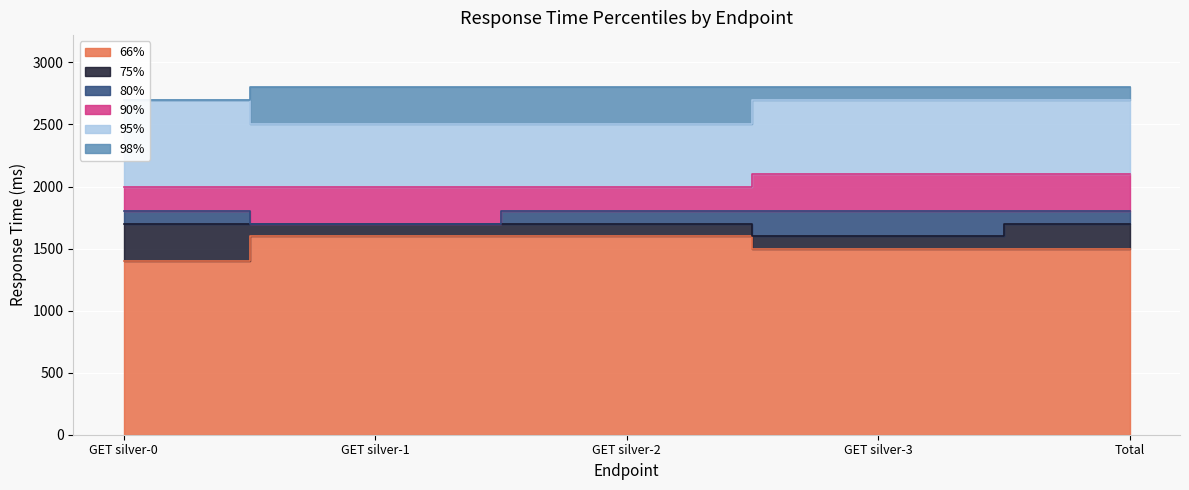

True or false: 95% and 75% cross at least once.

False